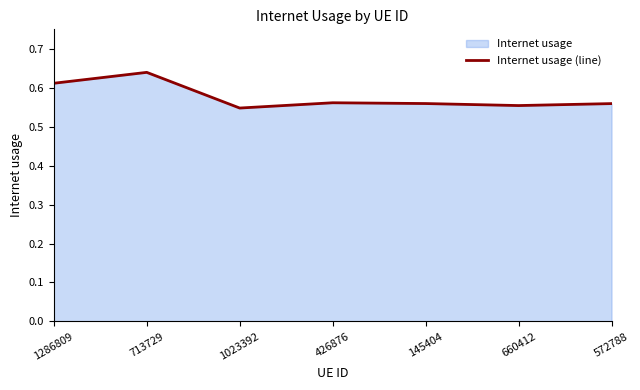

At which category does the data reach its first local peak?

713729